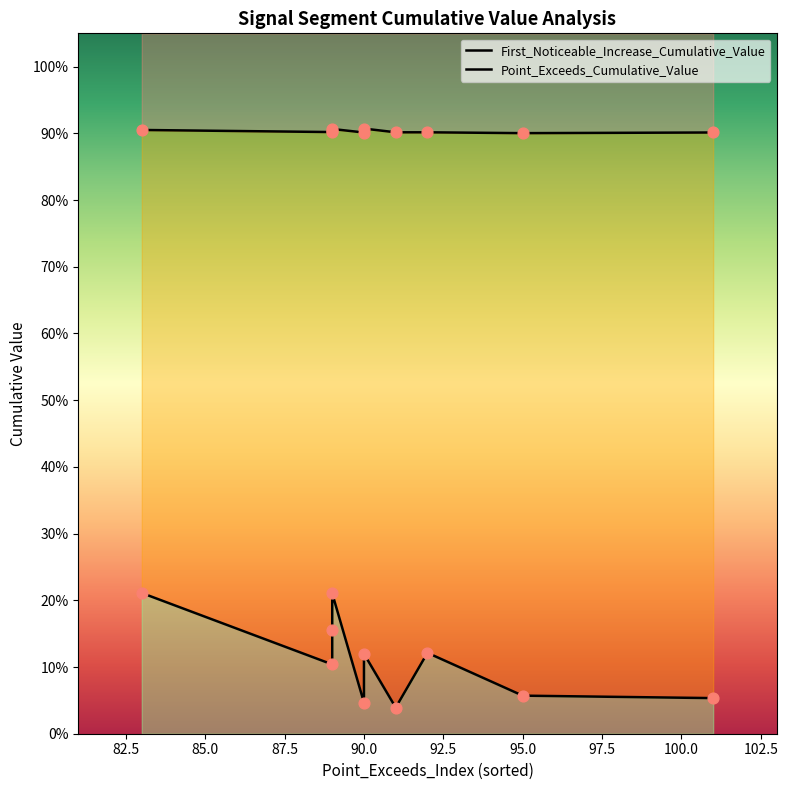

At how many categories does at least one series exceed 0?

10